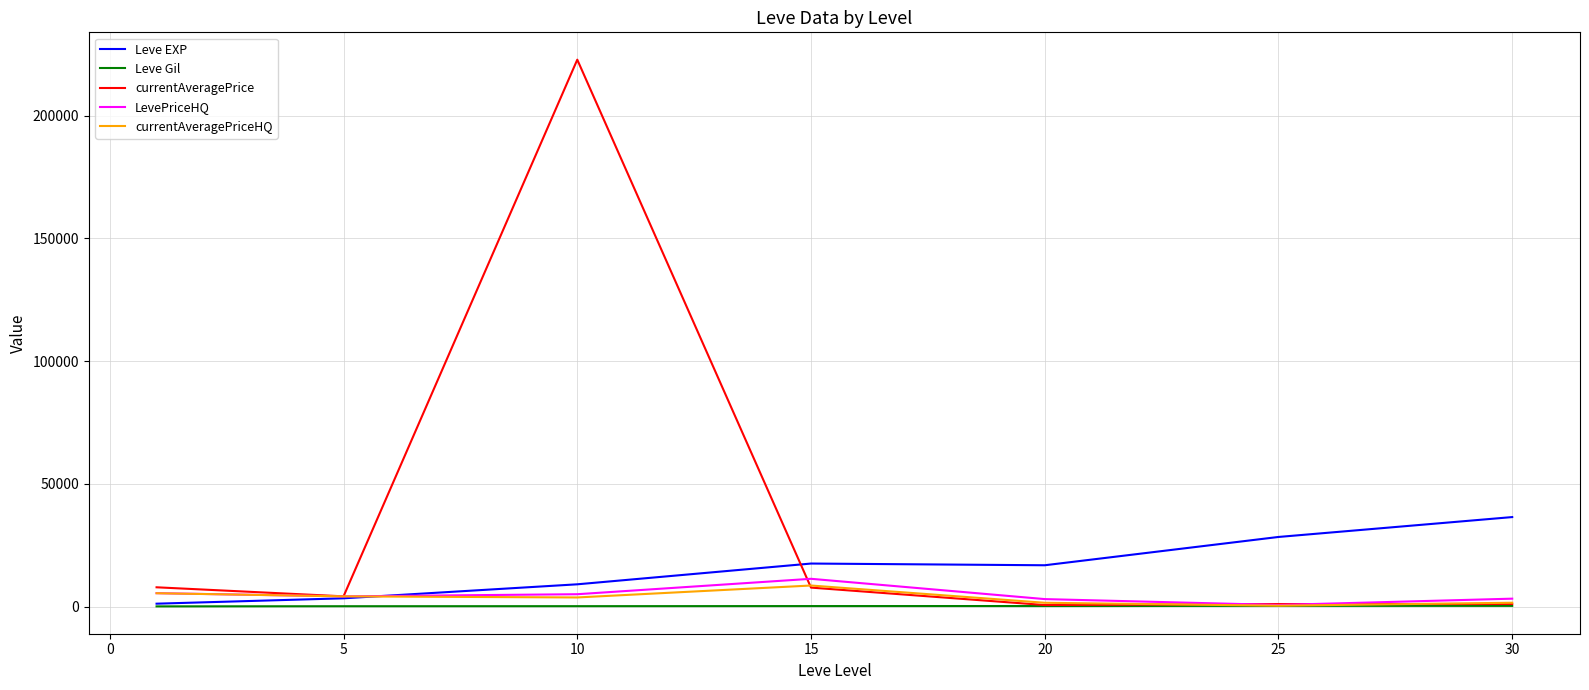

Which series has the widest spread of values?

currentAveragePrice